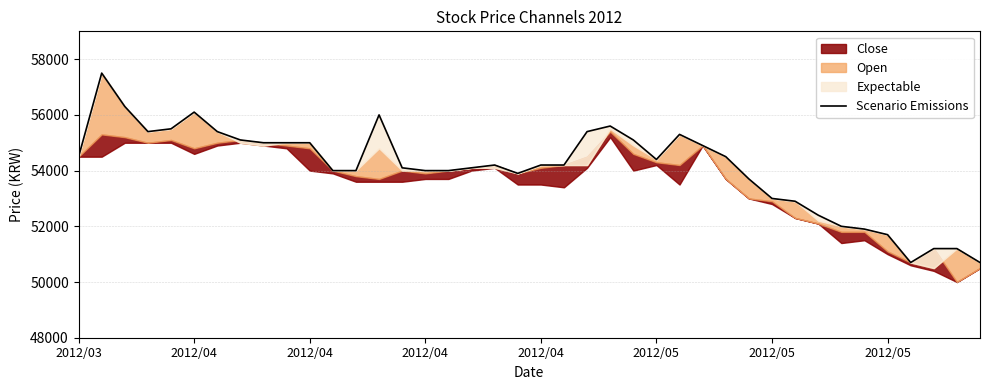

What is the value of the 2nd point from the left?

57500